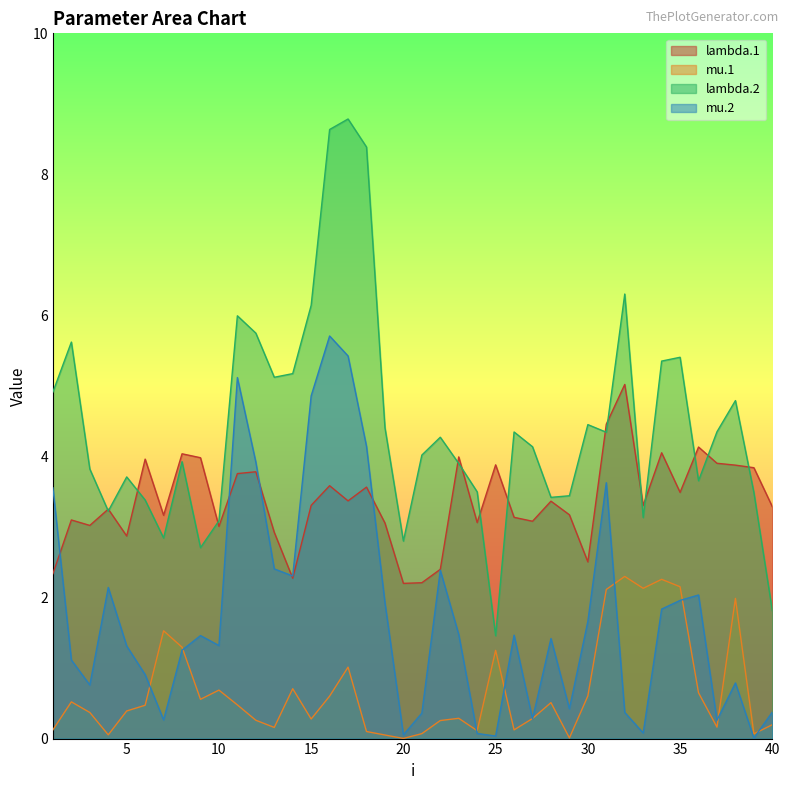

Does the chart have visible grid lines?

No